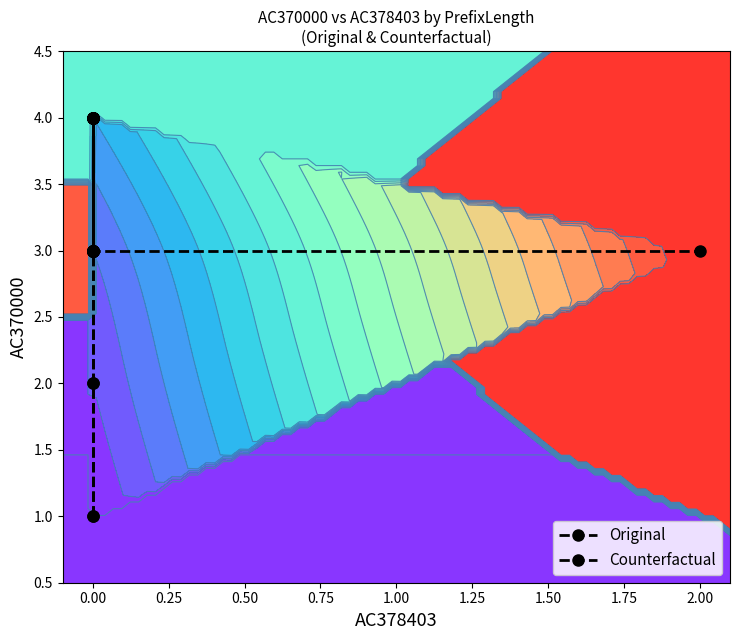

Rank the series at 0.00 from lowest to highest value.

Original, Counterfactual